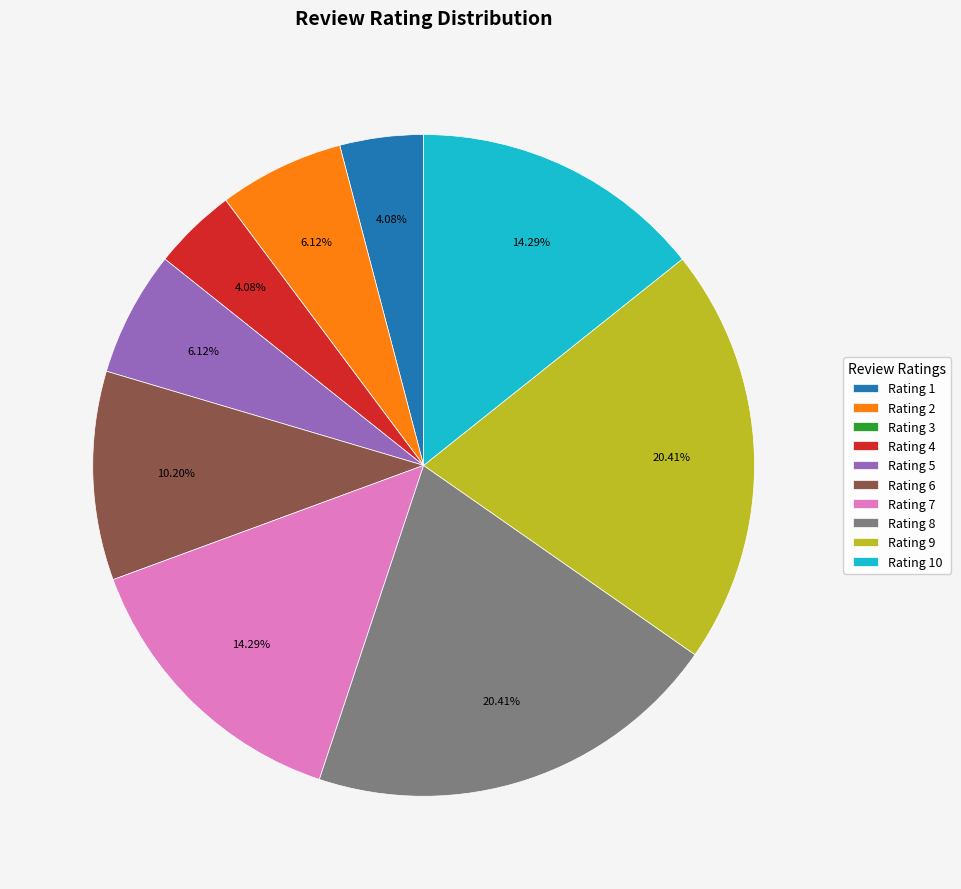

Between Rating 1 and Rating 10, which is larger?

Rating 10